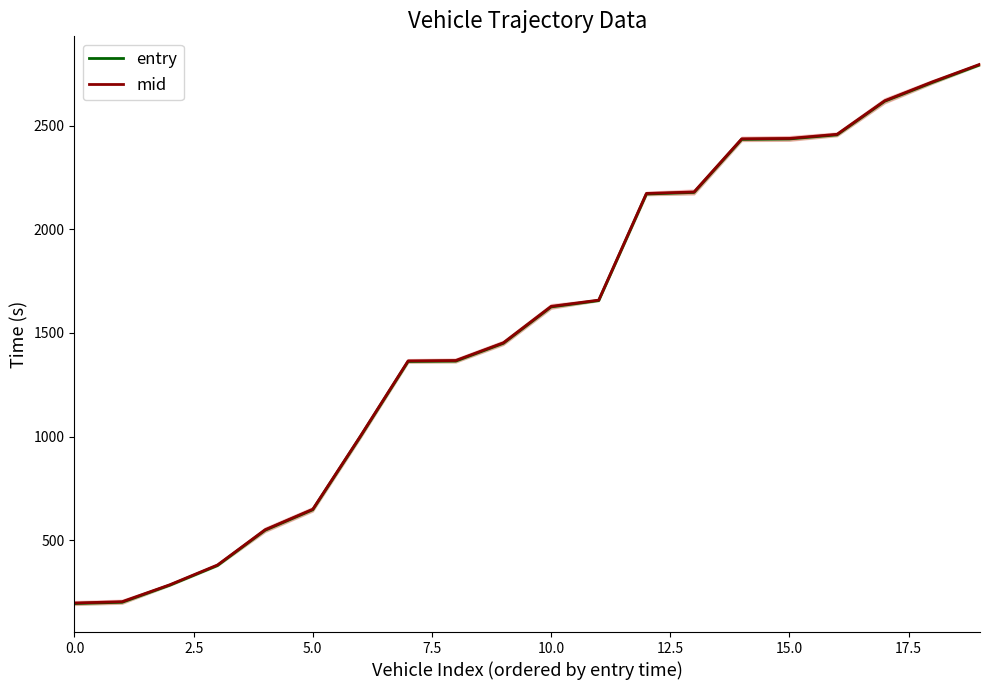

Is it true that mid equals 340.2 at 0.0?

False